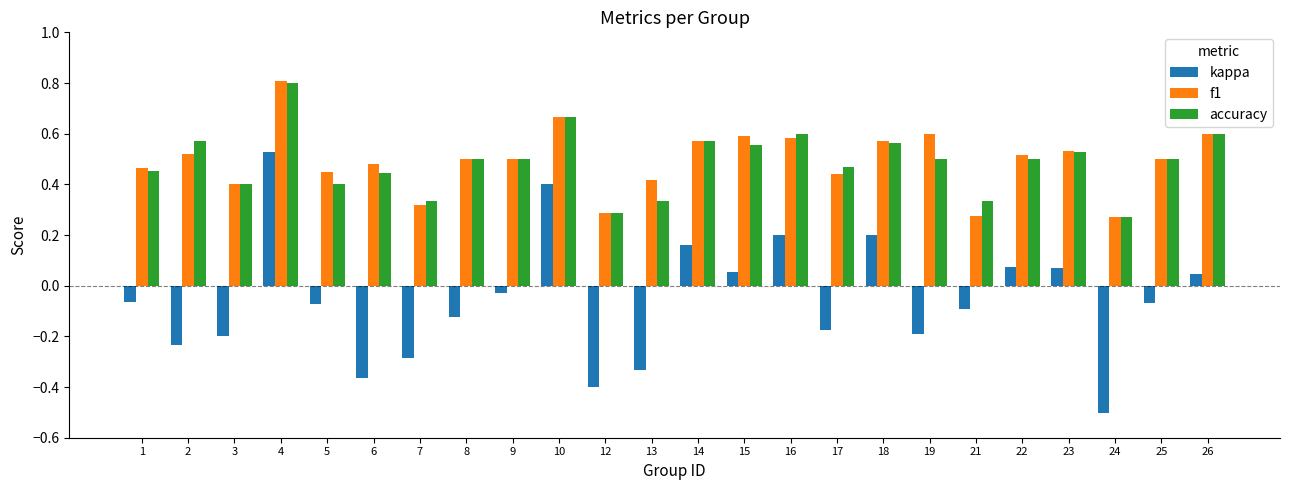

What is the sum of the accuracy values at 7 and 22?

0.8